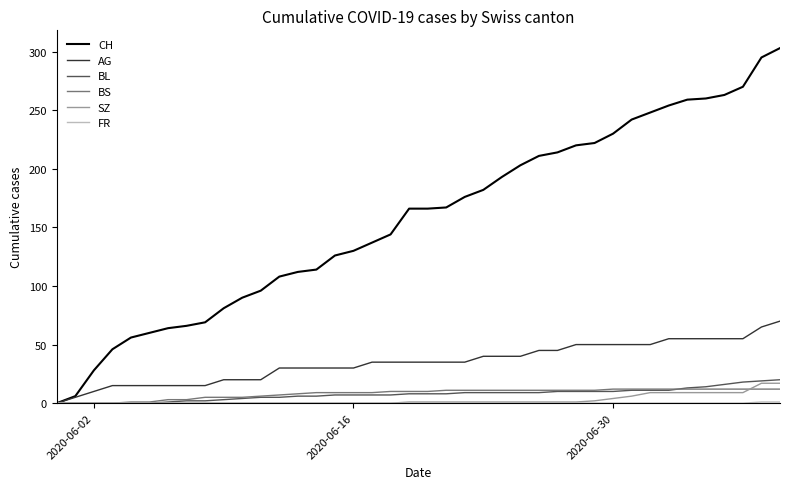

What is the maximum value shown in the chart?

303